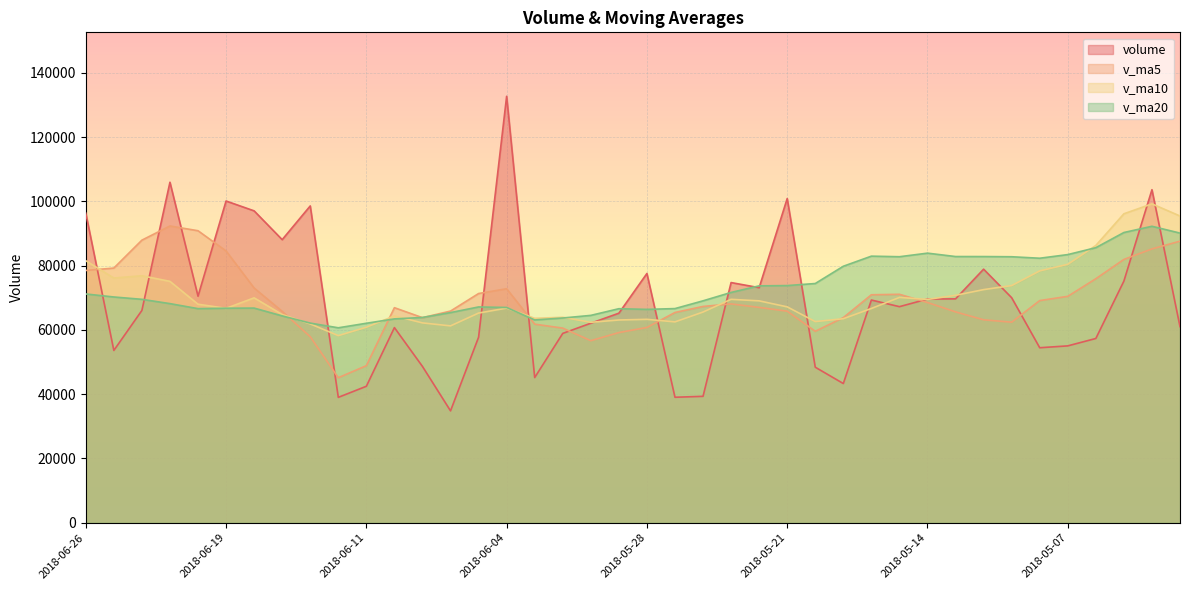

What is the sum of all v_ma20 values?

2911162.3